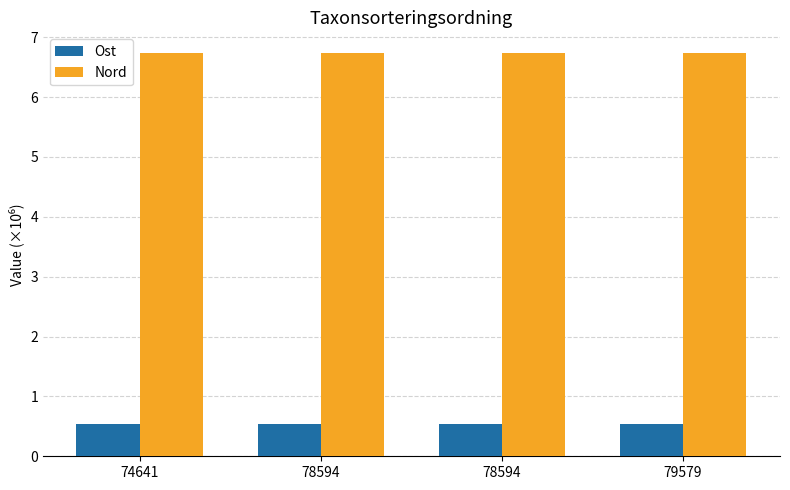

The value of Nord at 79579 is 4.0. True or false?

False